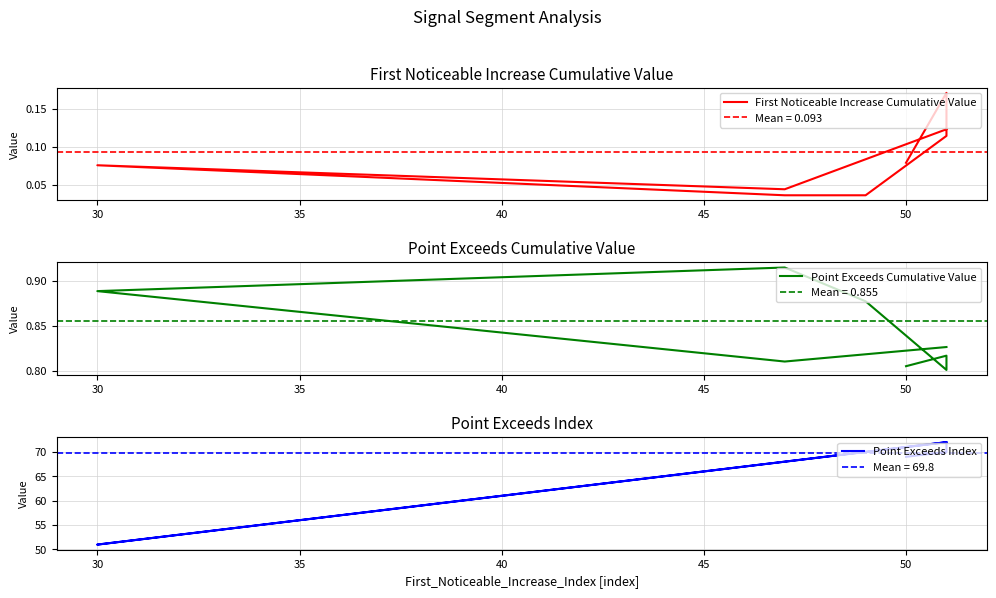

Reading left to right, what are all the values shown in this chart?

First Noticeable Increase Cumulative Value: 0.1	0.0	0.1	0.0	0.0	0.1	0.1	0.1	0.2	0.1
Point Exceeds Cumulative Value: 0.8	0.8	0.9	0.9	0.9	0.8	0.8	0.8	0.8	0.8
Point Exceeds Index: 72.0	68.0	51.0	68.0	70.0	72.0	72.0	72.0	70.0	69.0